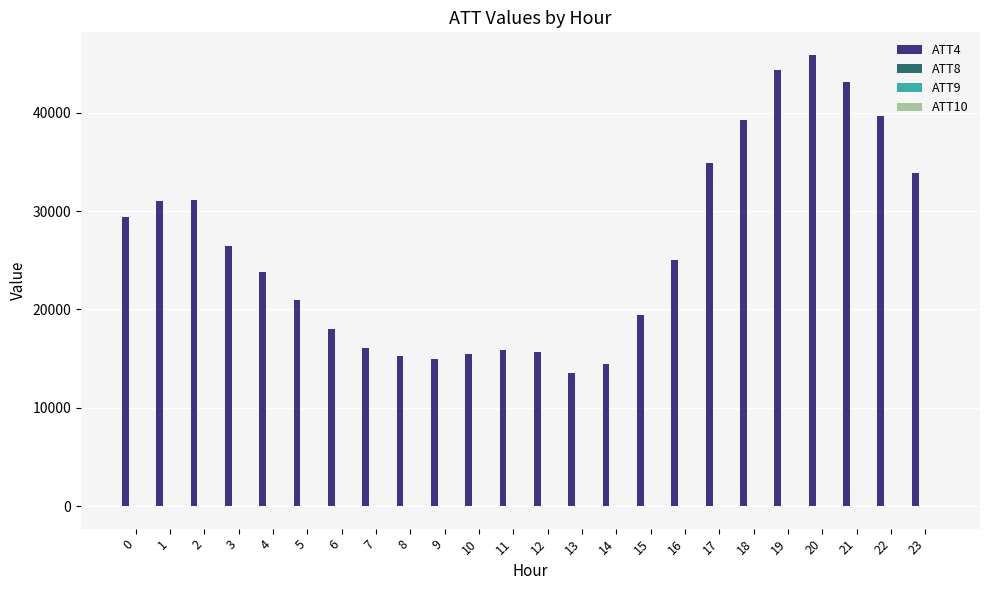

What is the maximum value shown in the chart?

45900.0